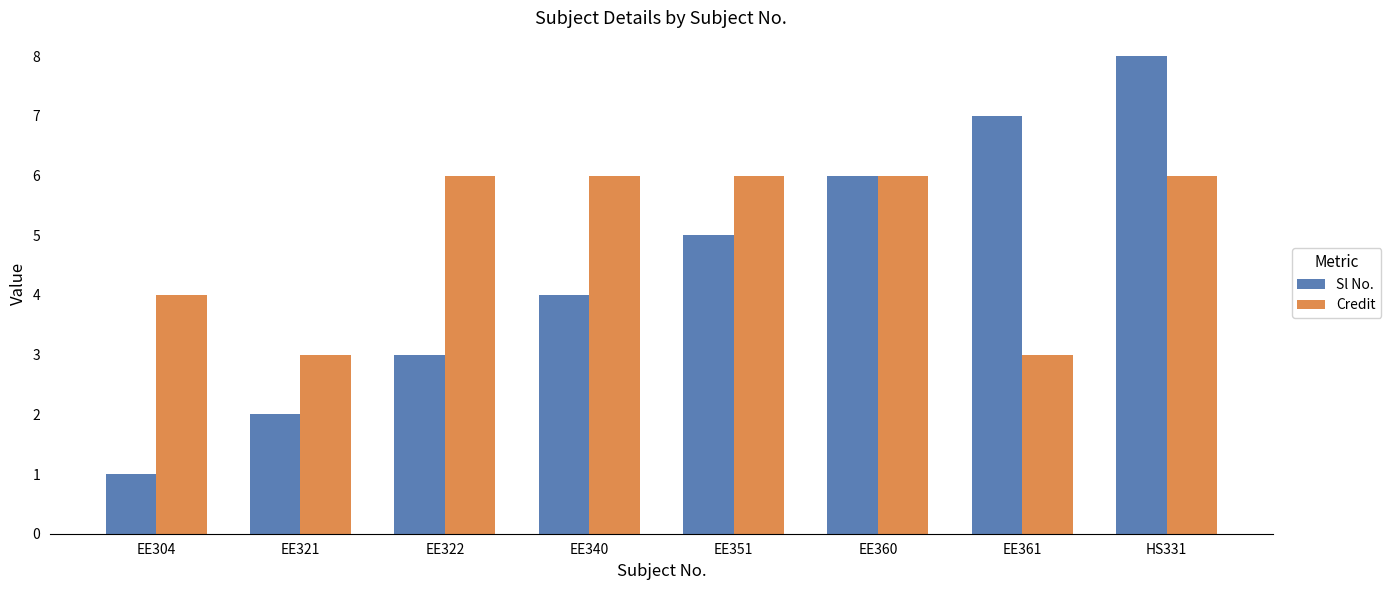

Which label corresponds to the smallest value in the chart?

EE304